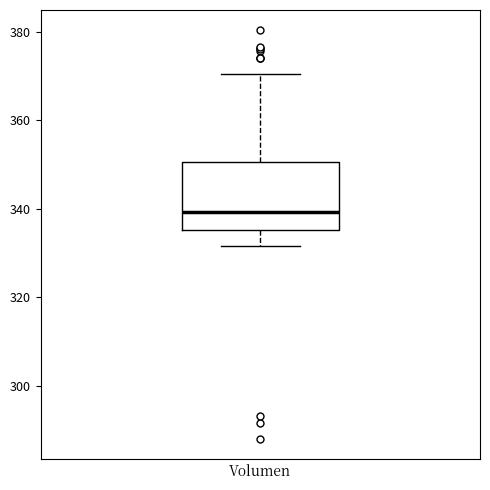

Where does the upper whisker of the box for Volumen end on the y-axis? The values are not printed on the chart, so give them approximately, as read against the axis.

370